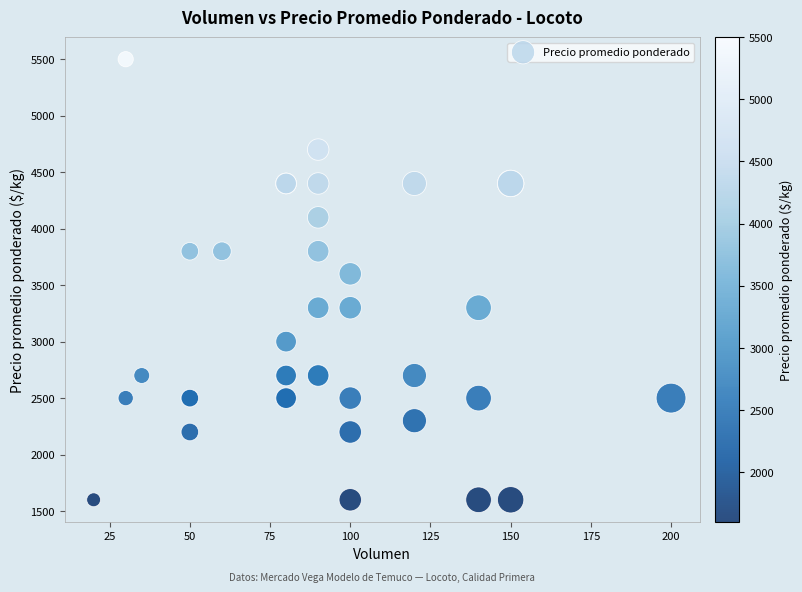

What Y value in the scatter plot is closest to 3550?

3600